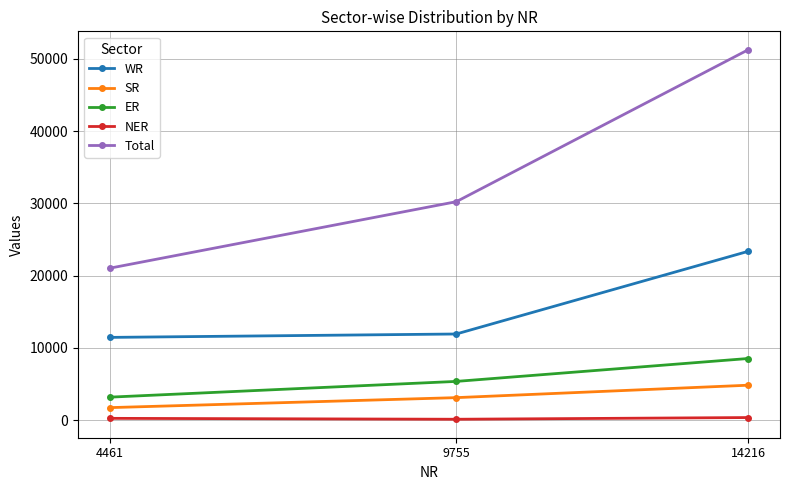

True or false: Total has a value of 20123 at 14216.

False